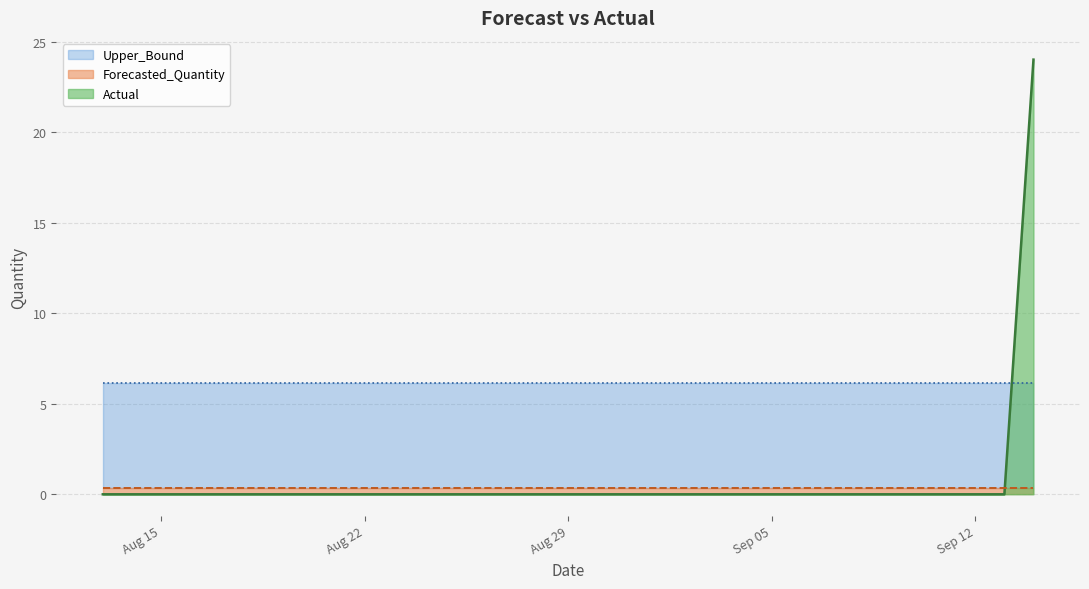

What is the label of the 2nd point from the left?

2011-08-14